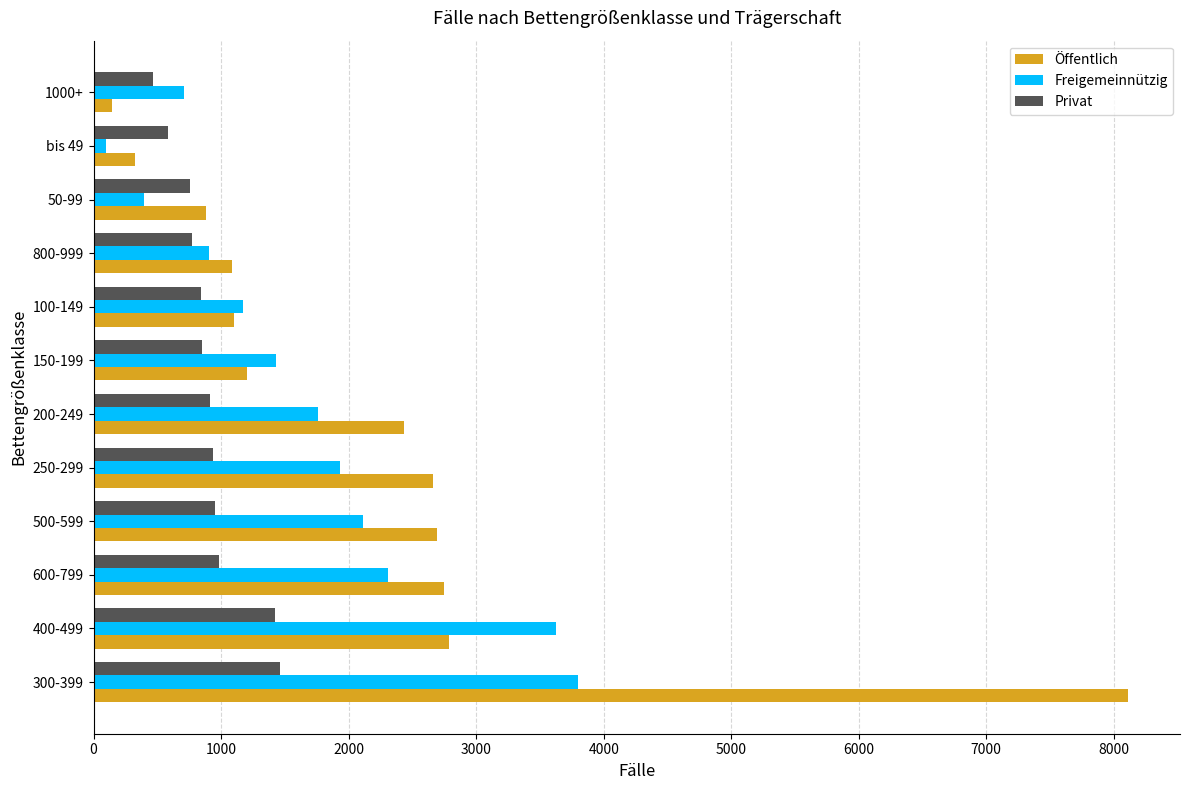

Count the number of data series in this chart.

3